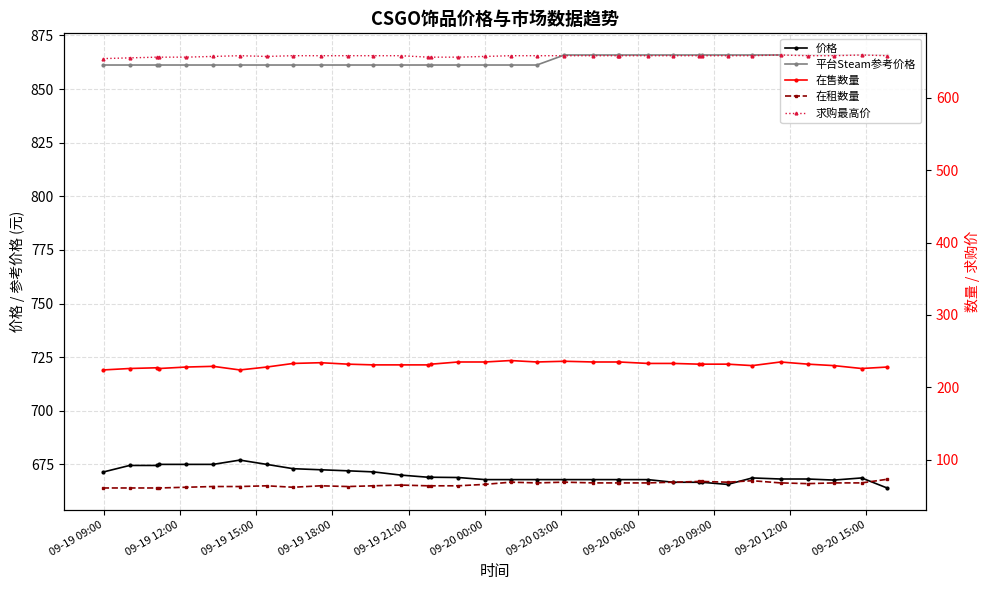

True or false: 在租数量 has a value of 84.0 at 09-20 15:00.

False